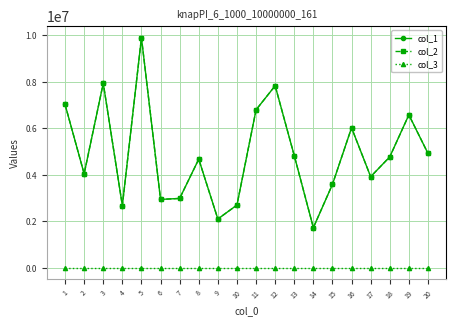

Which series has the widest spread of values?

col_1